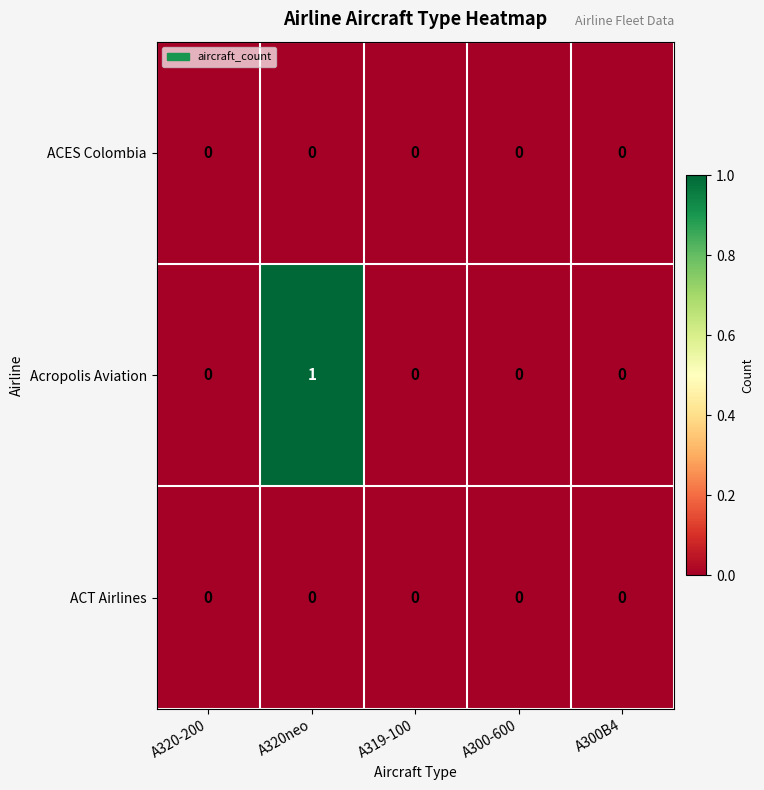

Which series has the largest range (max minus min)?

Acropolis Aviation